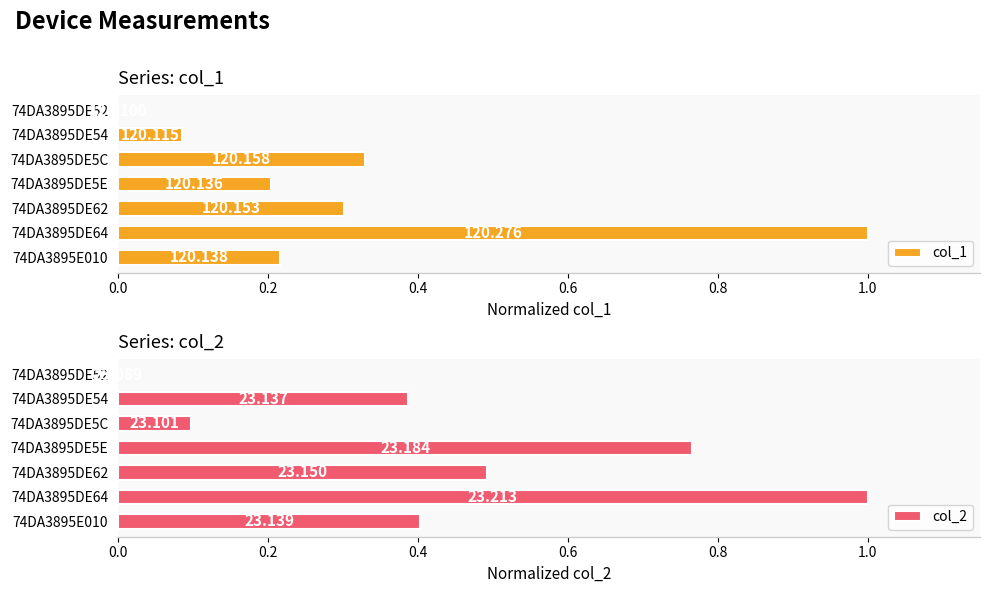

What are all the series names shown in the legend?

col_1, col_2